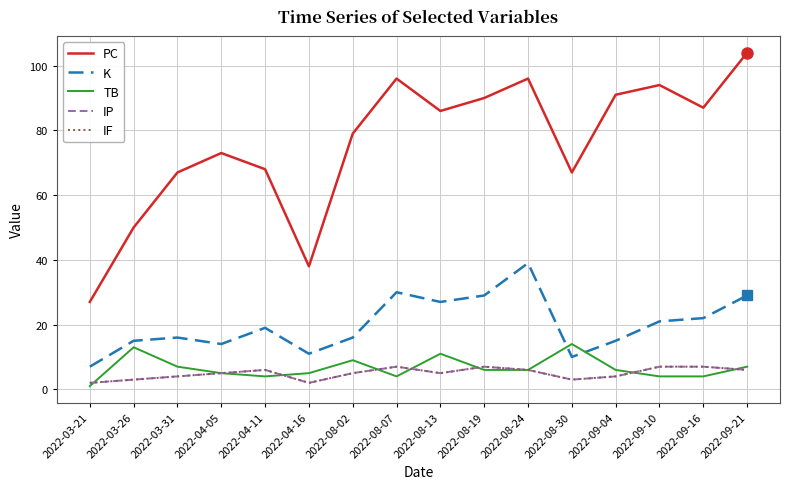

What is the difference between the maximum and minimum values in the PC series?

77